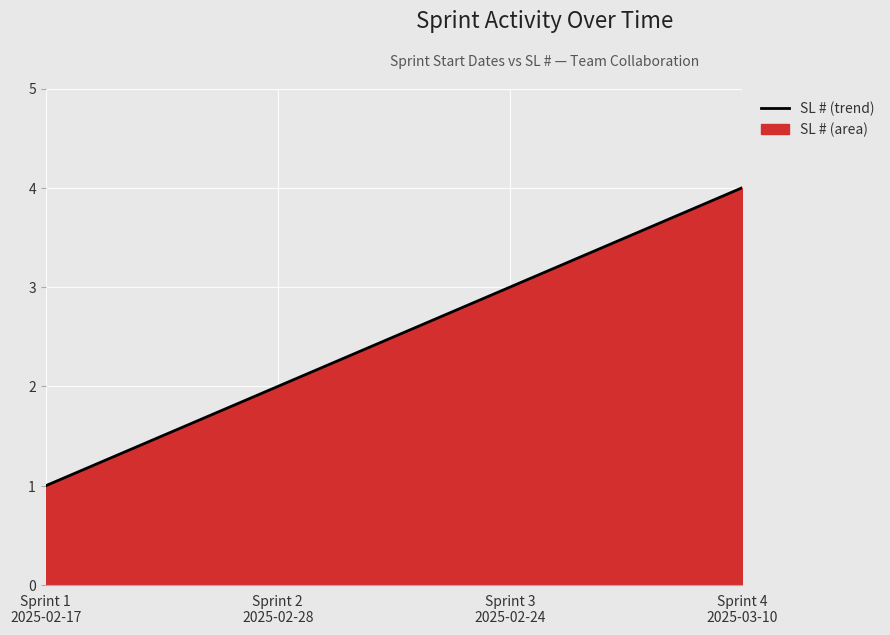

What is the change in value from Sprint 3
2025-02-24 to Sprint 4
2025-03-10?

+1